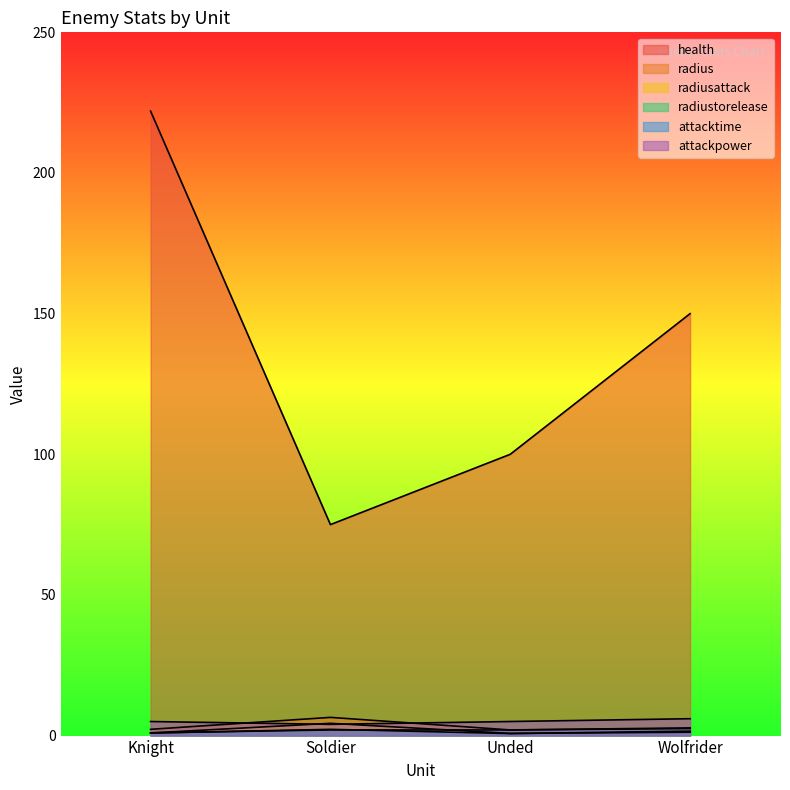

What is the label of the 3rd point from the right?

Soldier